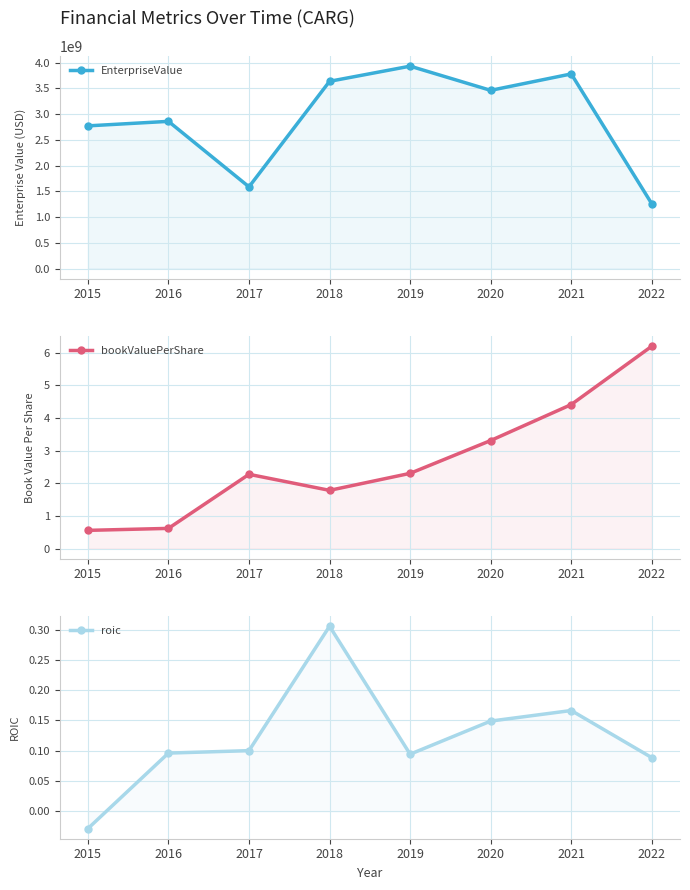

What is the average value of the roic series?

0.1